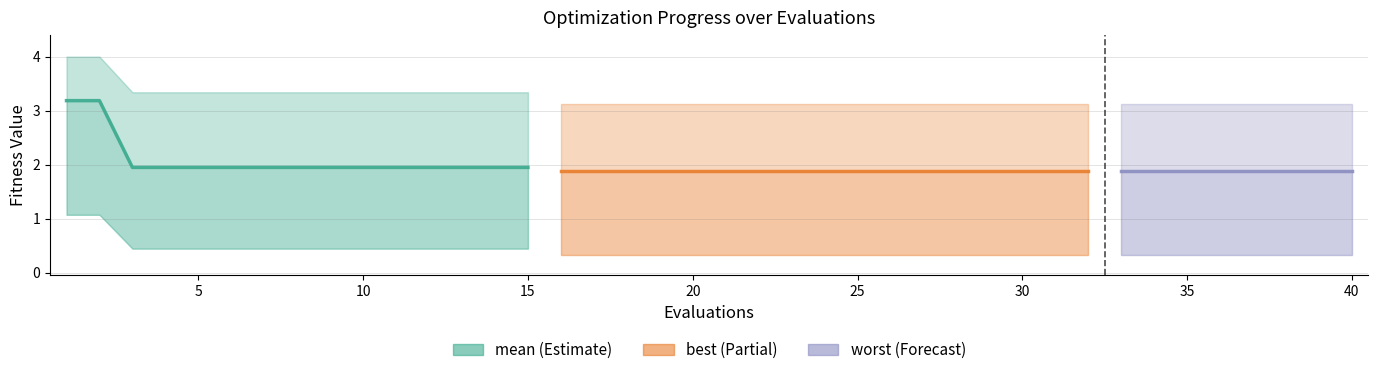

What is the spread (max minus min) of values at 5?

2.9